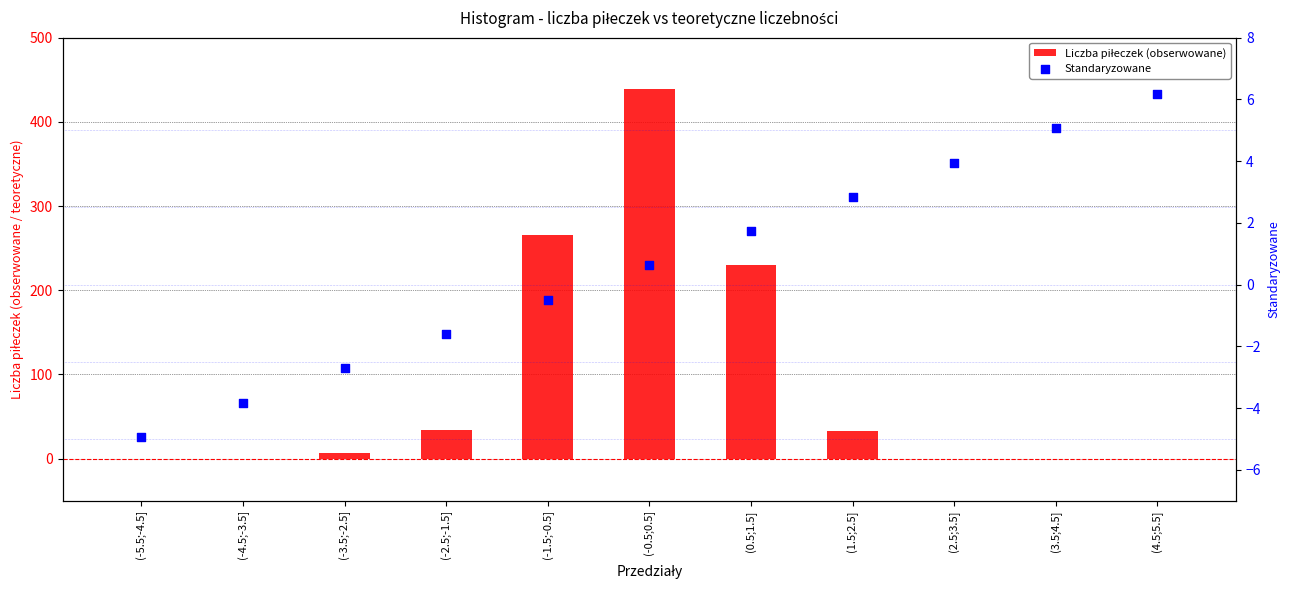

Which series has the widest spread of Y values?

Liczba piłeczek (obserwowane)